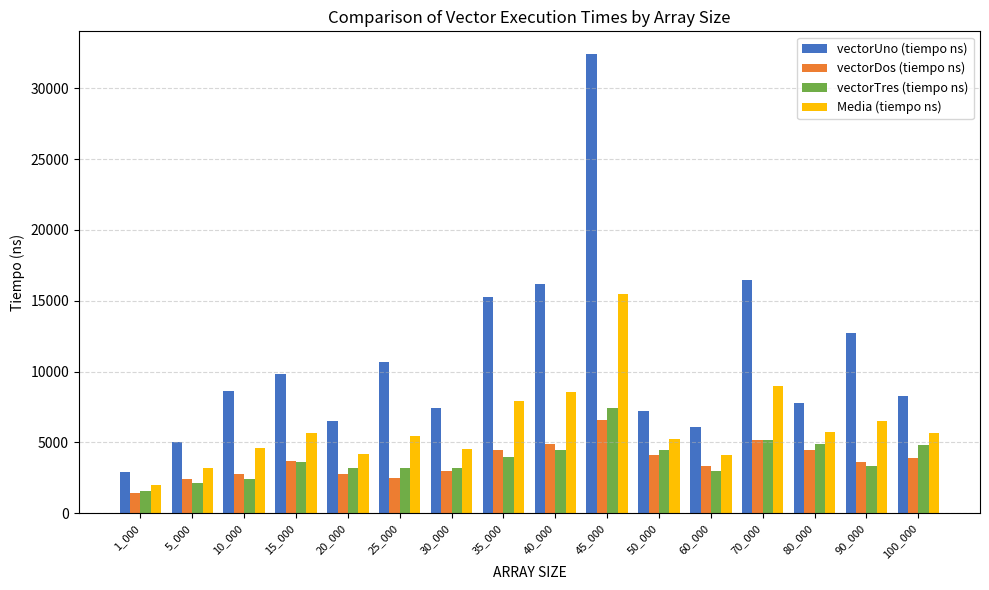

At which category is the sum across all series the highest?

45_000